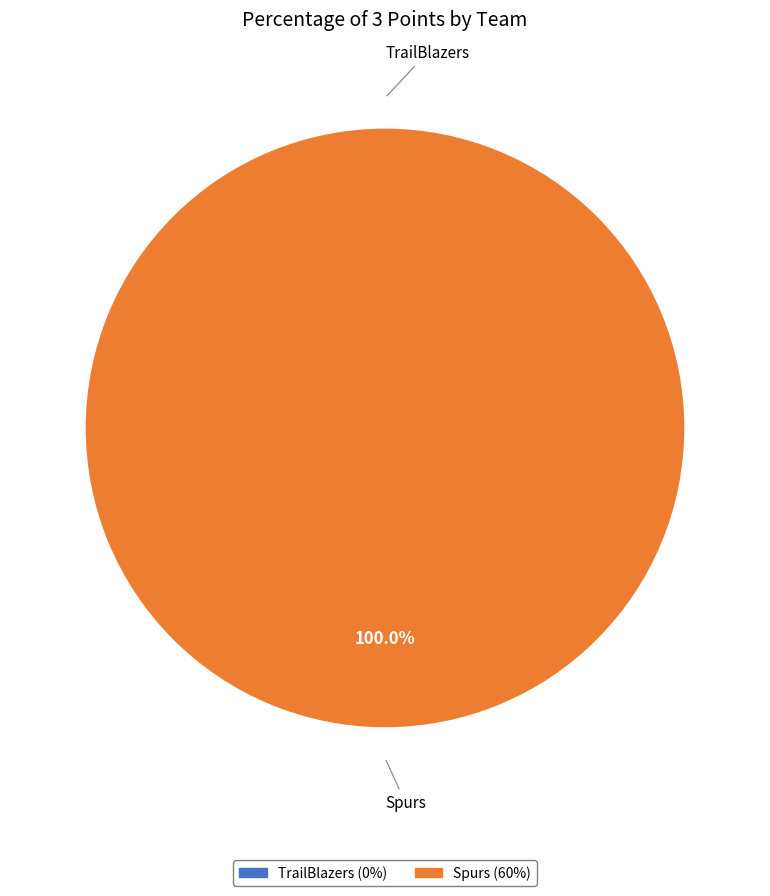

Rank the categories by value from highest to lowest.

Spurs, TrailBlazers